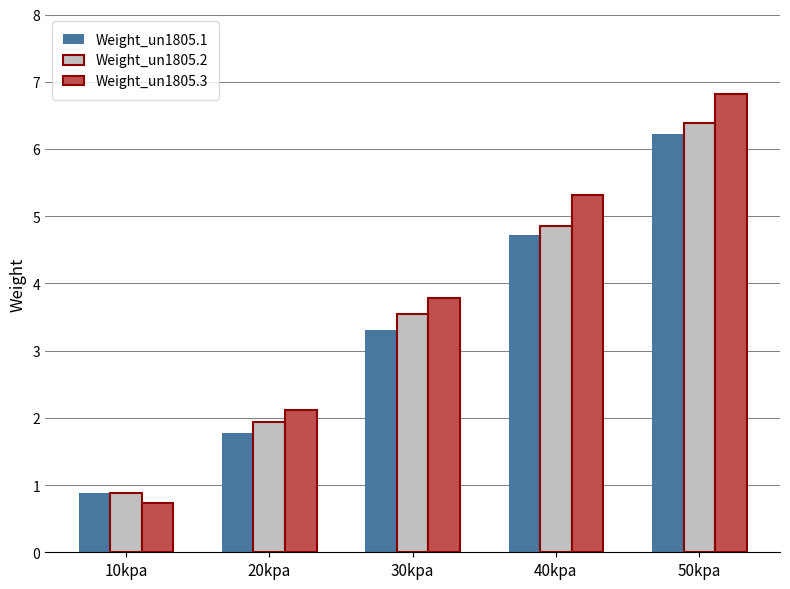

List the series in order of their overall mean, highest first.

Weight_un1805.3, Weight_un1805.2, Weight_un1805.1